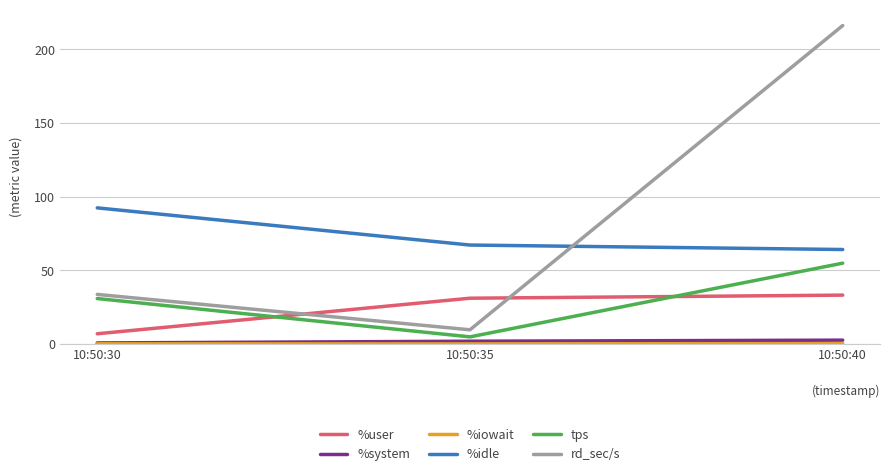

Where is %user nearest to the value 20?

10:50:35